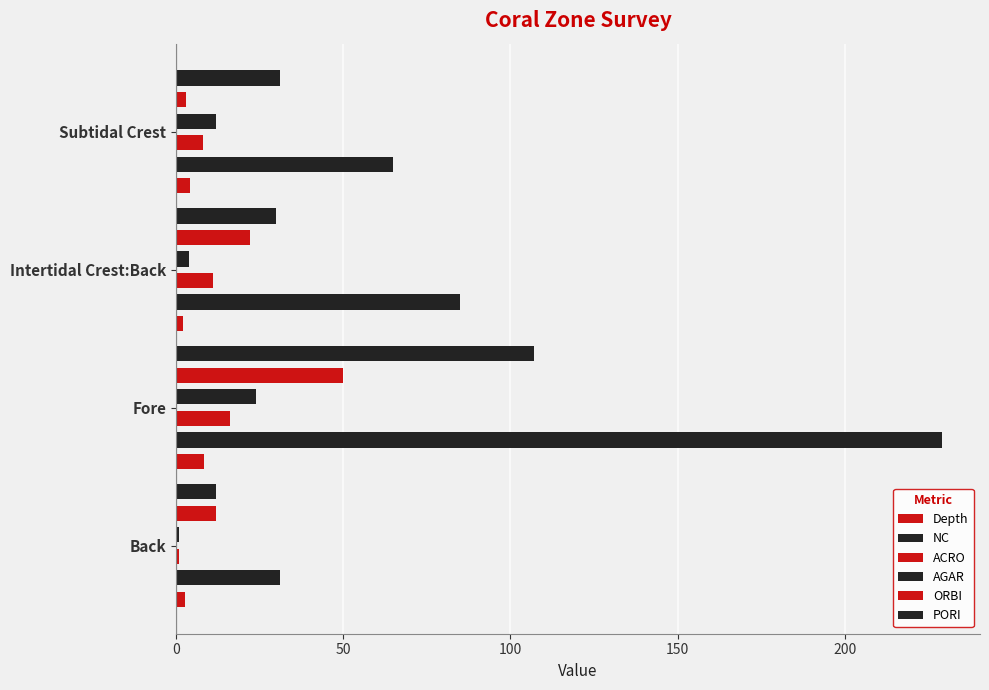

Does the chart contain any negative values?

No